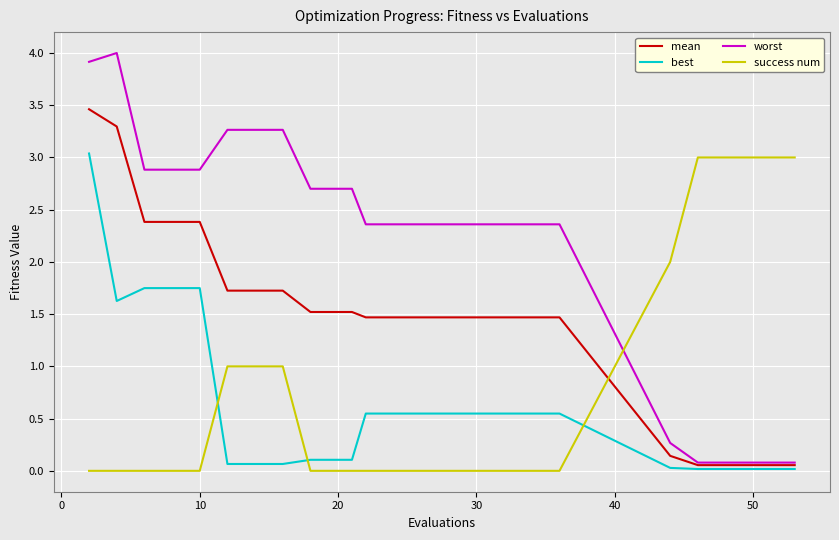

What are all the series names shown in the legend?

mean, best, worst, success num